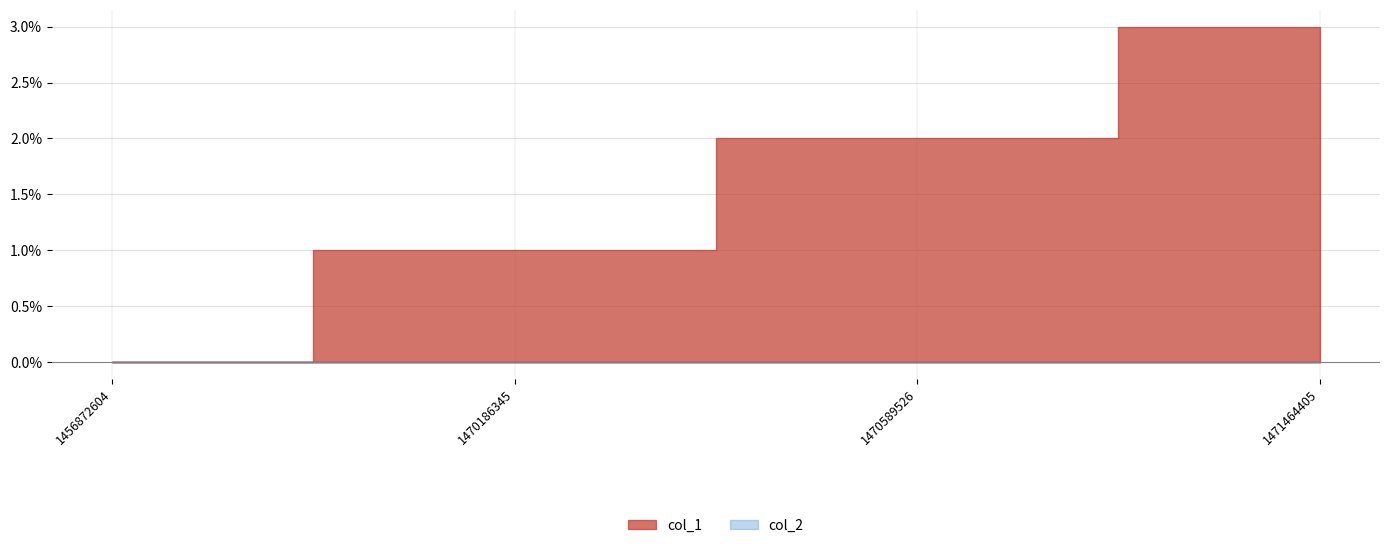

True or false: col_2 has more than 0 interior local peaks.

False